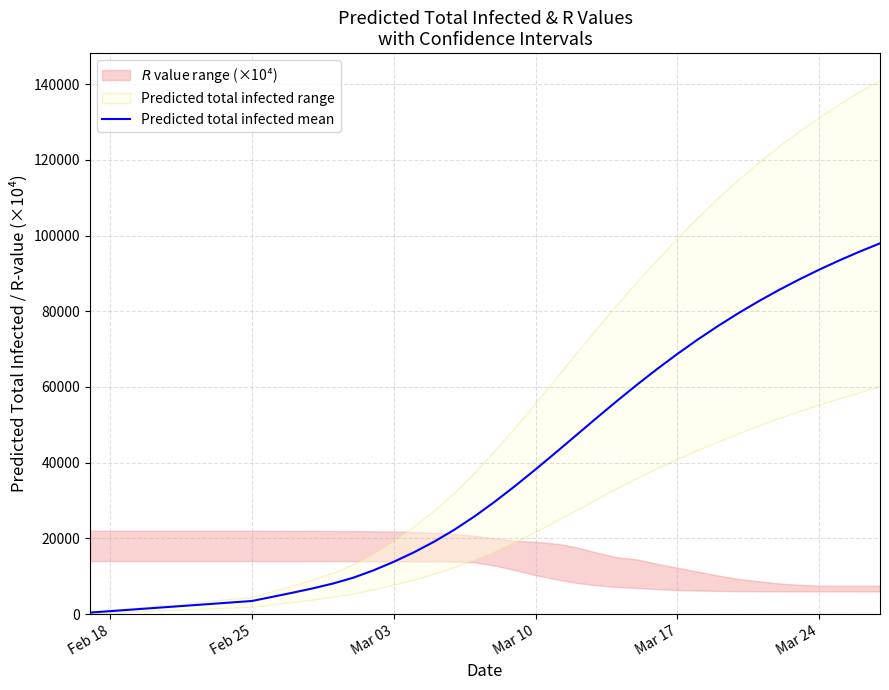

The value of Predicted total infected mean at Mar 17 is 68743. True or false?

True